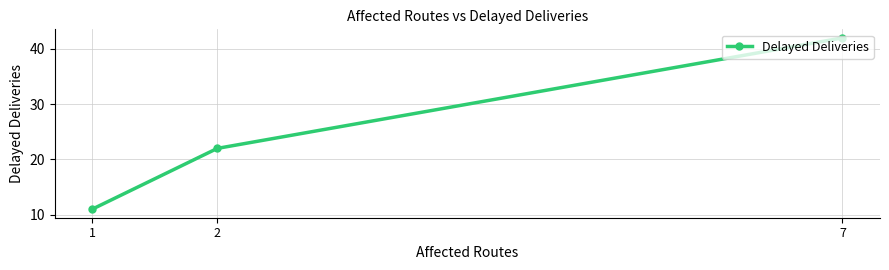

What is the value of the 1st point from the left?

11